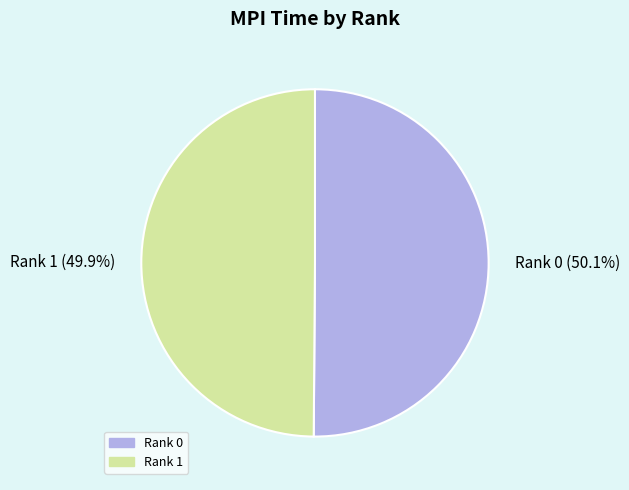

To the nearest percent, what is the combined percentage of Rank 0 and Rank 1?

100%